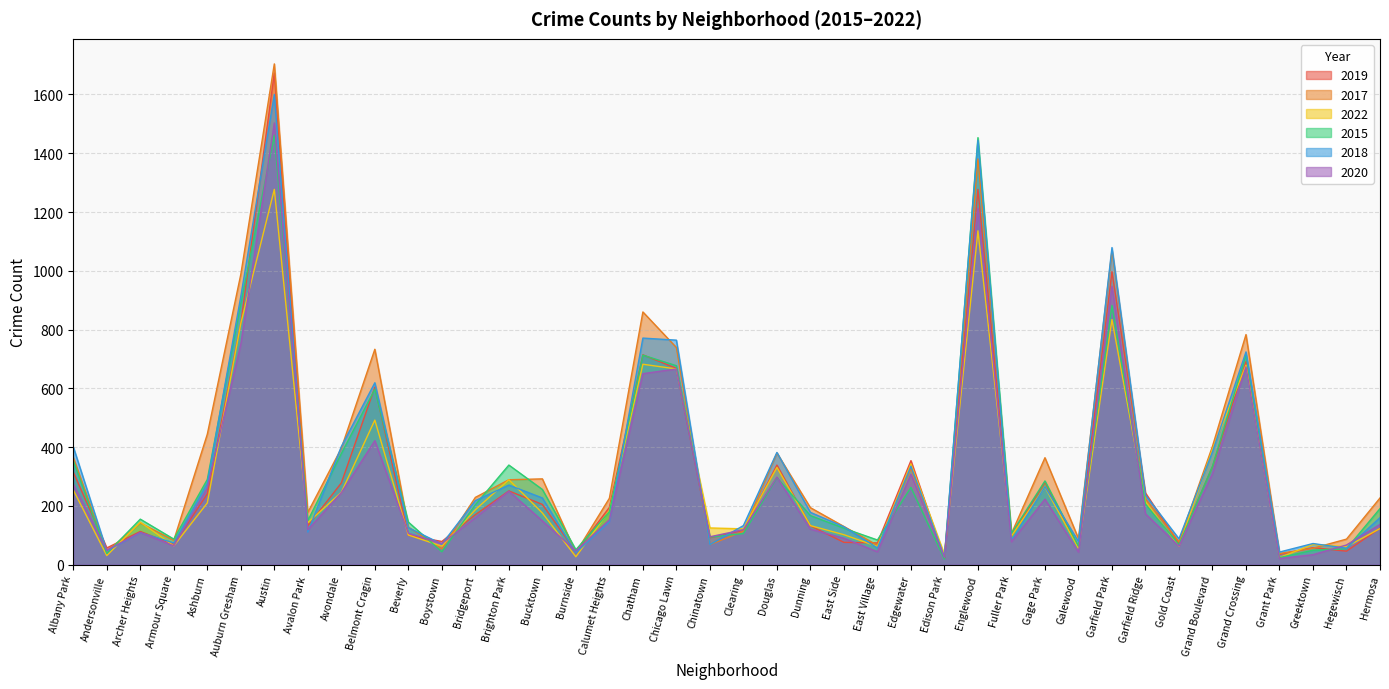

How many intersections are there between 2018 and 2019?

16